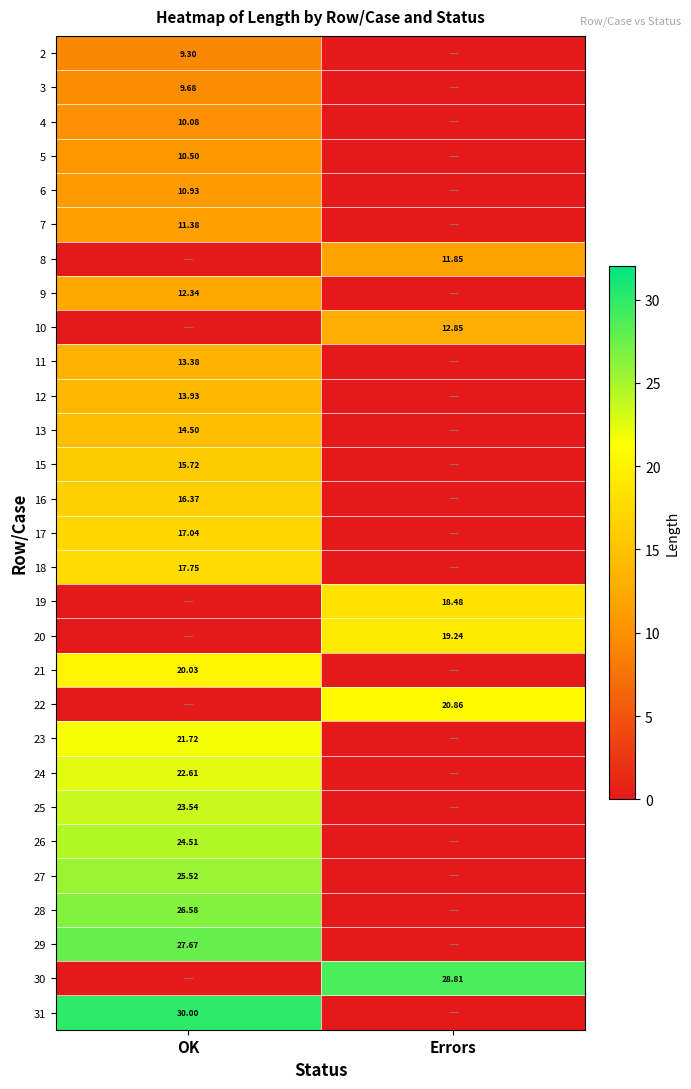

Rank the series at Errors from lowest to highest value.

2, 3, 4, 5, 6, 7, 9, 11, 12, 13, 15, 16, 17, 18, 21, 23, 24, 25, 26, 27, 28, 29, 31, 8, 10, 19, 20, 22, 30